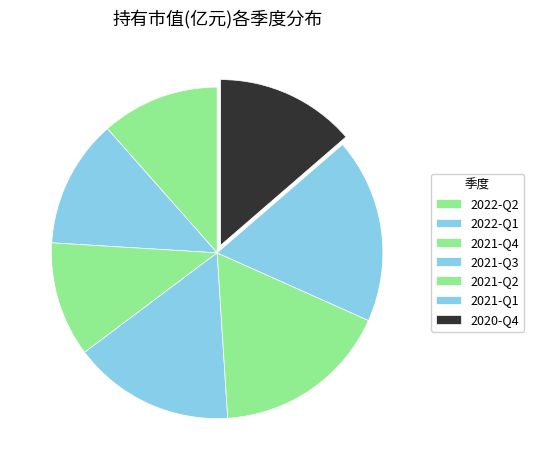

Do 2022-Q1 and 2021-Q4 together represent more than half of the pie?

No